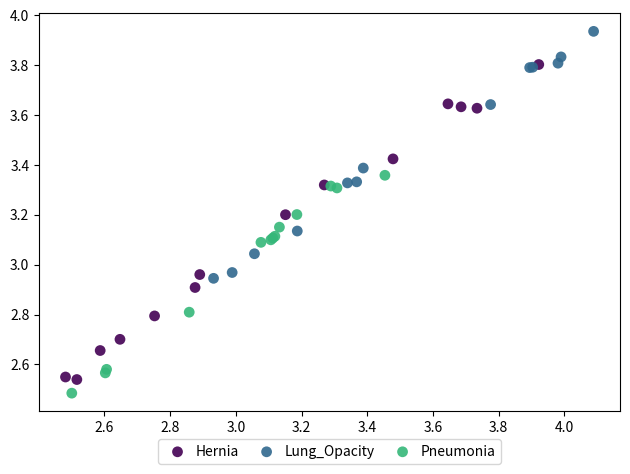

What are all the series names shown in the legend?

Hernia, Lung_Opacity, Pneumonia